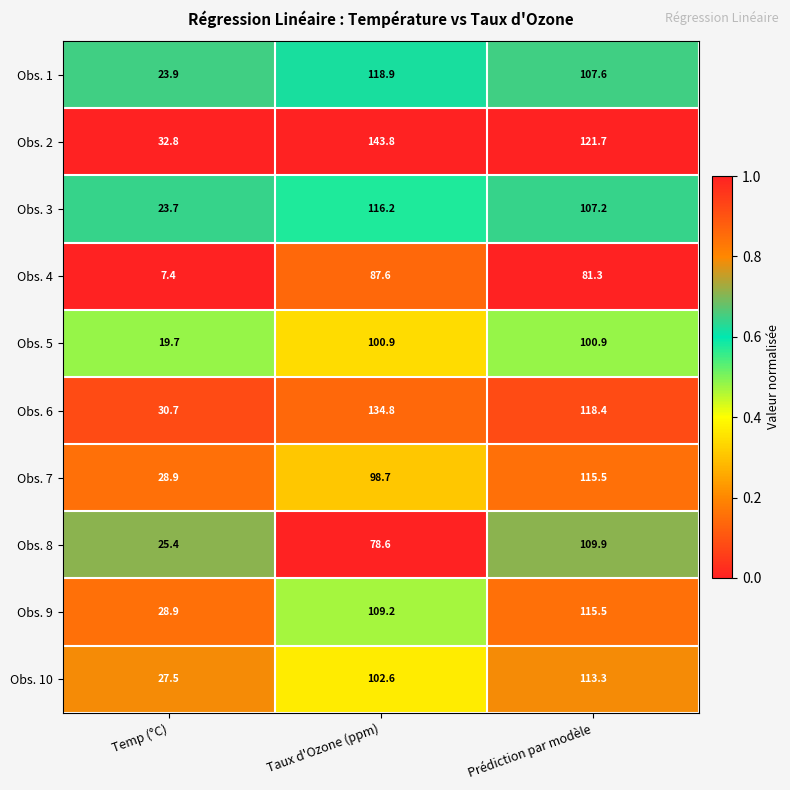

Reading right to left, extract all data points from this chart.

Obs. 1: Prédiction par modèle=107.6	Taux d'Ozone (ppm)=118.9	Temp (°C)=23.9
Obs. 2: Prédiction par modèle=121.7	Taux d'Ozone (ppm)=143.8	Temp (°C)=32.8
Obs. 3: Prédiction par modèle=107.2	Taux d'Ozone (ppm)=116.2	Temp (°C)=23.7
Obs. 4: Prédiction par modèle=81.3	Taux d'Ozone (ppm)=87.6	Temp (°C)=7.4
Obs. 5: Prédiction par modèle=100.9	Taux d'Ozone (ppm)=100.9	Temp (°C)=19.7
Obs. 6: Prédiction par modèle=118.4	Taux d'Ozone (ppm)=134.8	Temp (°C)=30.7
Obs. 7: Prédiction par modèle=115.5	Taux d'Ozone (ppm)=98.7	Temp (°C)=28.9
Obs. 8: Prédiction par modèle=109.9	Taux d'Ozone (ppm)=78.6	Temp (°C)=25.4
Obs. 9: Prédiction par modèle=115.5	Taux d'Ozone (ppm)=109.2	Temp (°C)=28.9
Obs. 10: Prédiction par modèle=113.3	Taux d'Ozone (ppm)=102.6	Temp (°C)=27.5